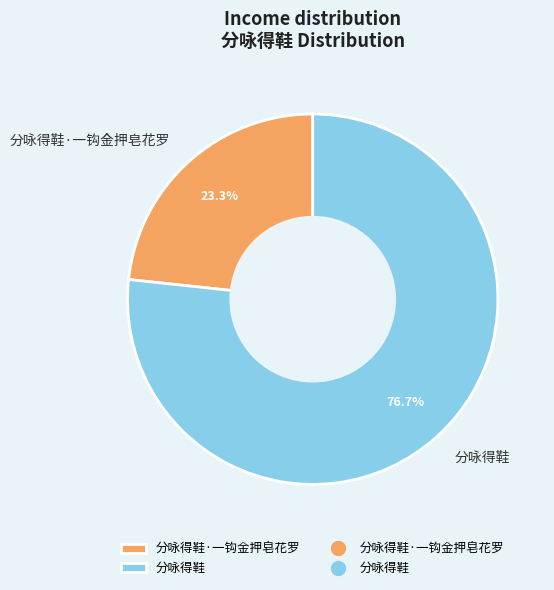

To the nearest percent, what is the combined percentage of 分咏得鞋·一钩金押皂花罗 and 分咏得鞋?

100%